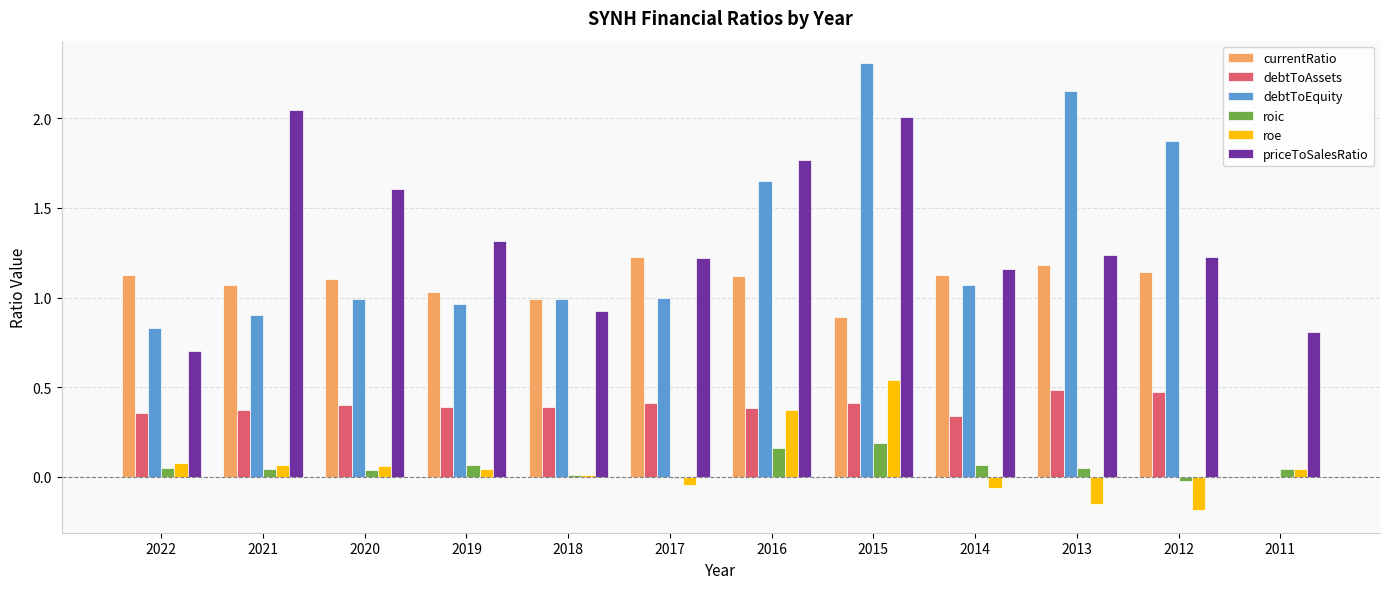

The currentRatio series shows 1.1 at 2016. True or false?

True